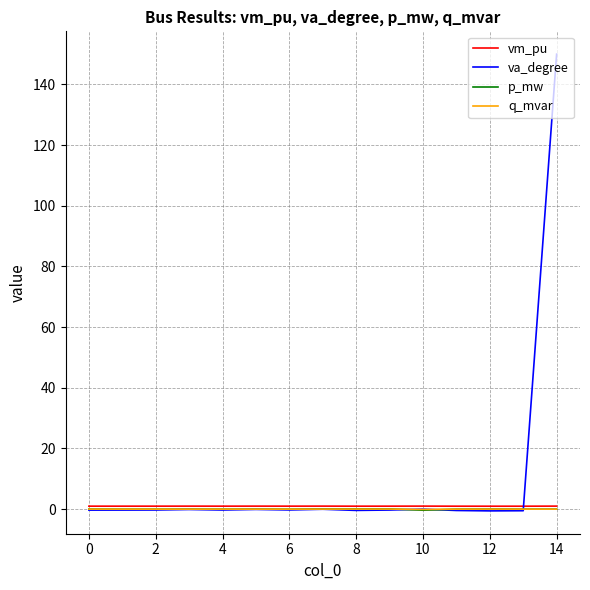

What is the difference between the second highest and minimum values in the q_mvar series?

0.1